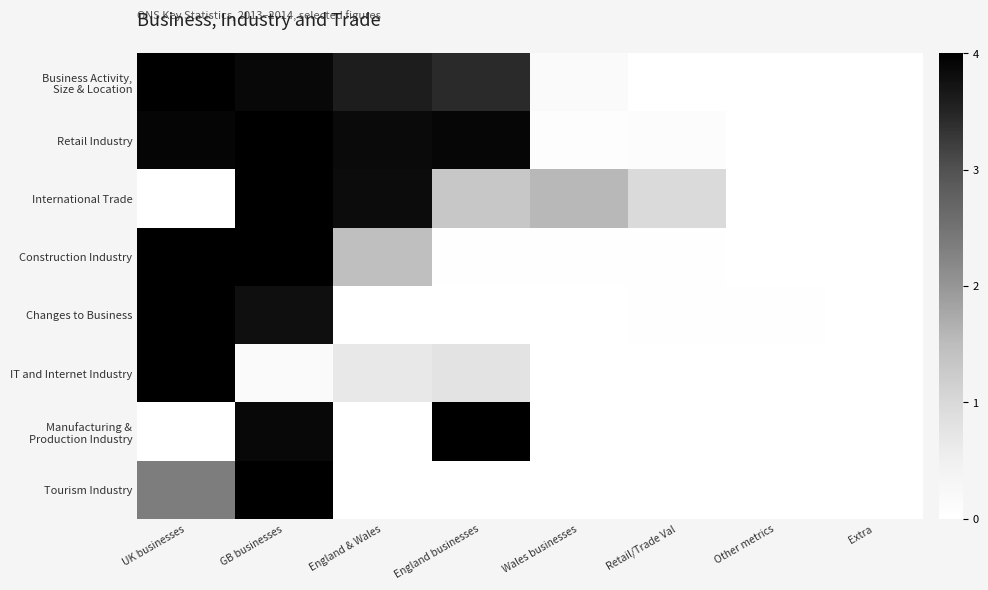

Which series has the largest total across all categories?

Retail Industry